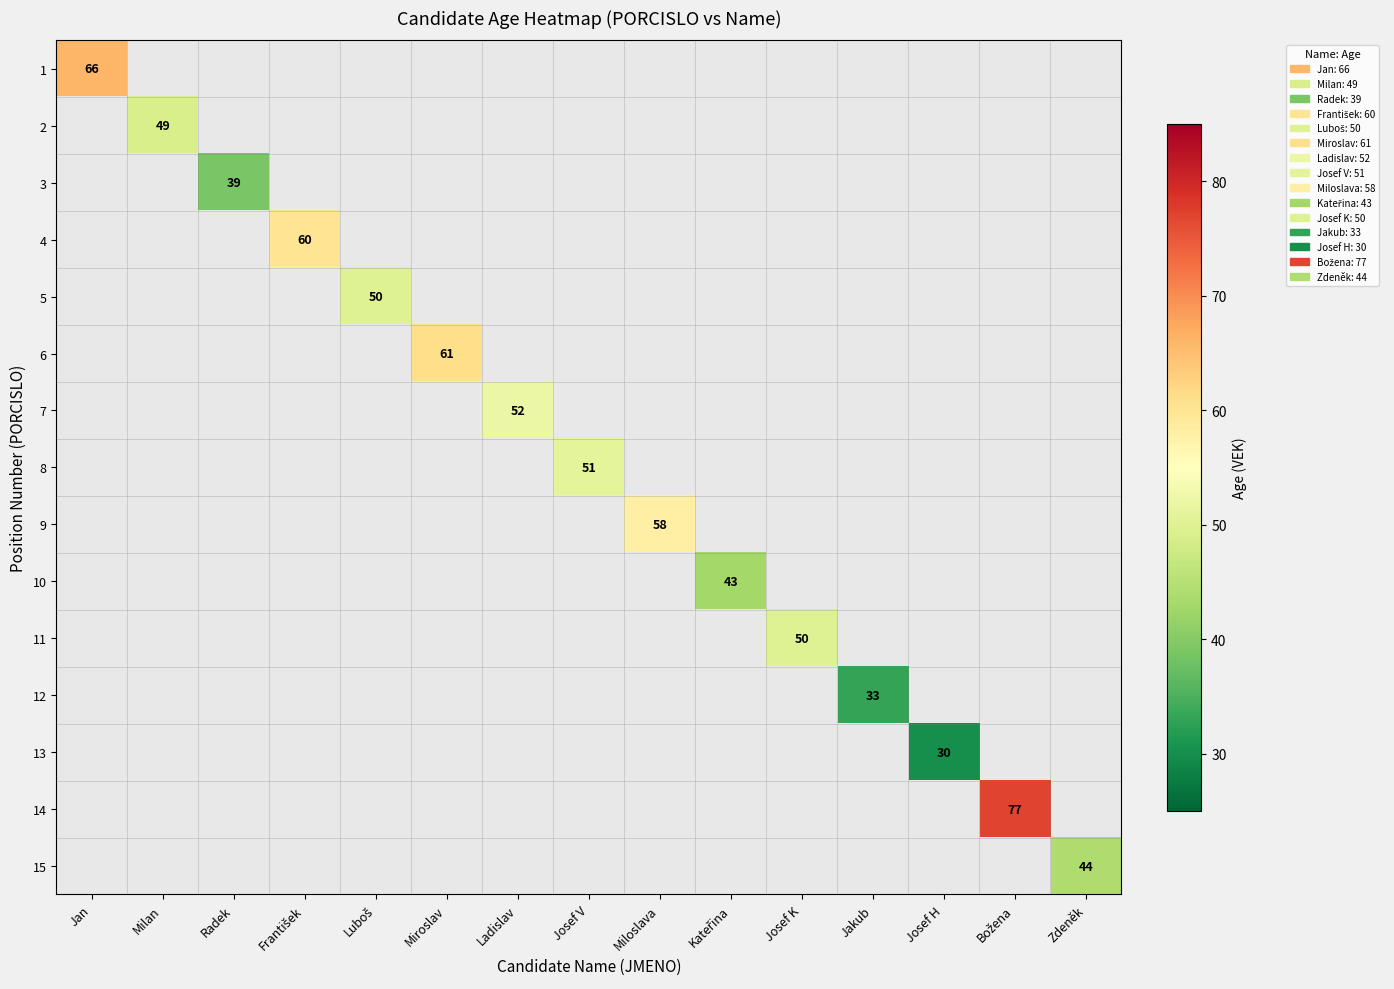

The value of 6 at Miroslav is 61. True or false?

True